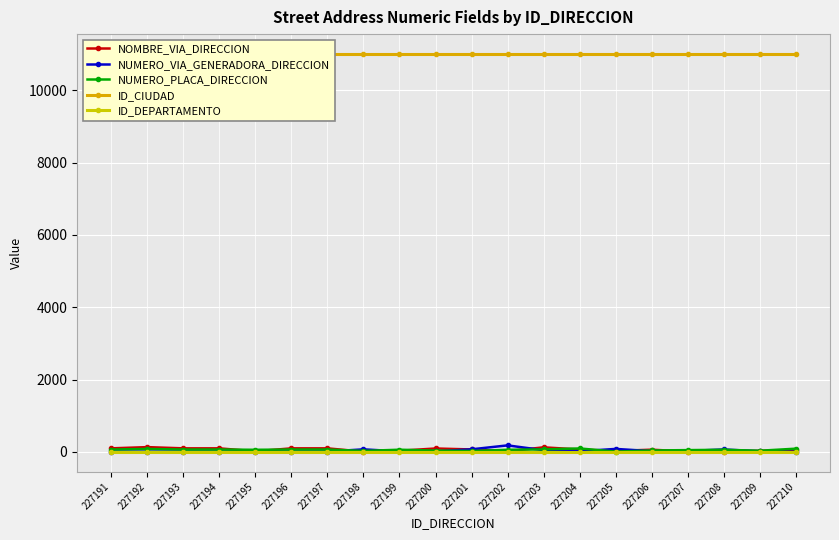

At how many categories does at least one series exceed 6085?

20